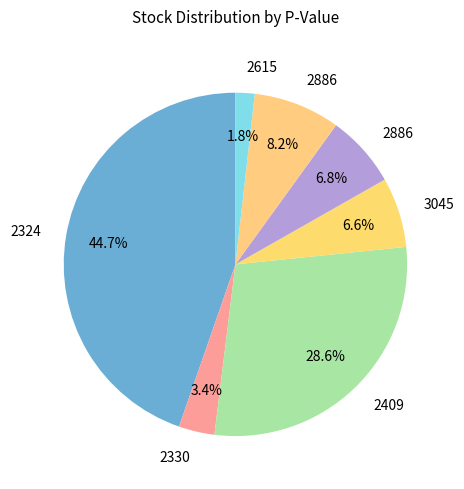

How many segments does this pie chart have?

7